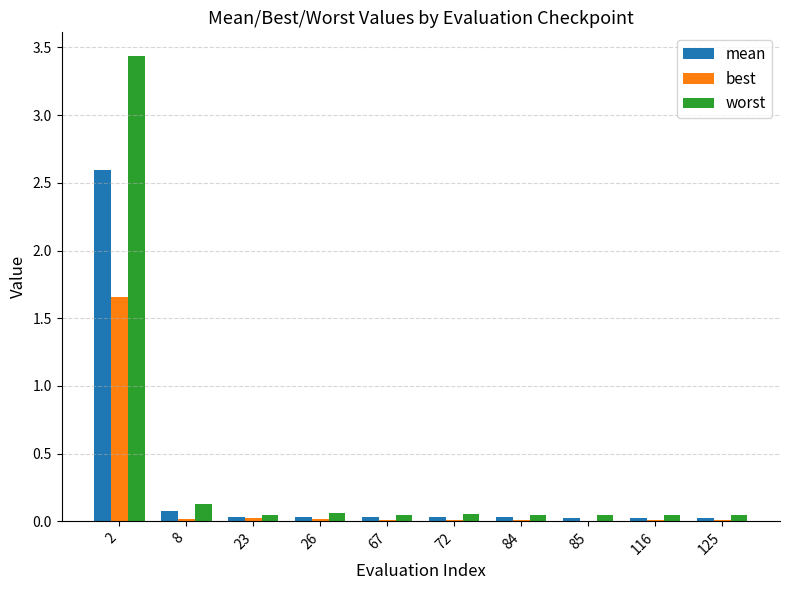

What is the sum of all best values?

1.8